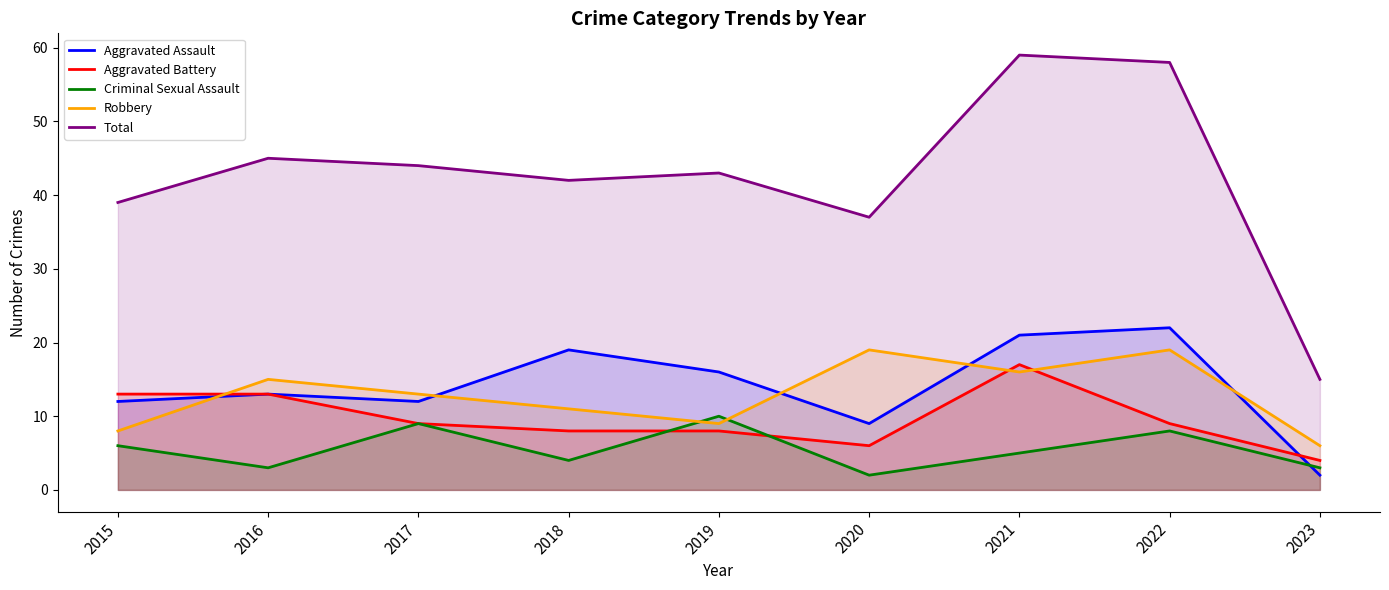

Which series has the widest spread of values?

Total